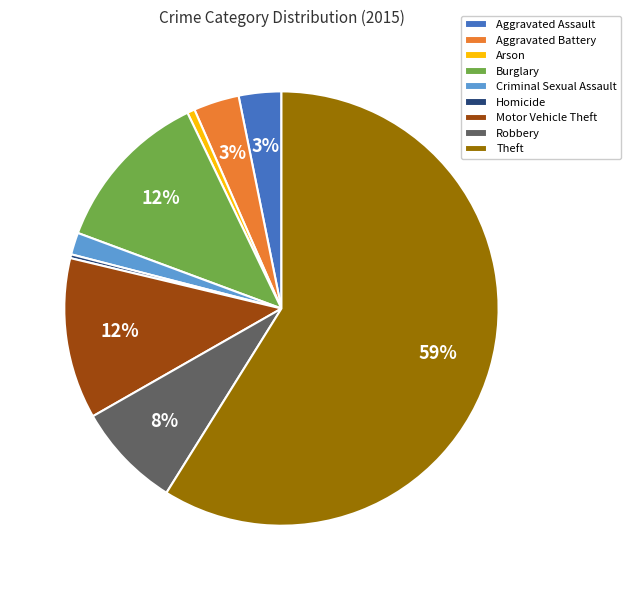

What percentage is the Aggravated Assault slice, to the nearest percent?

3%